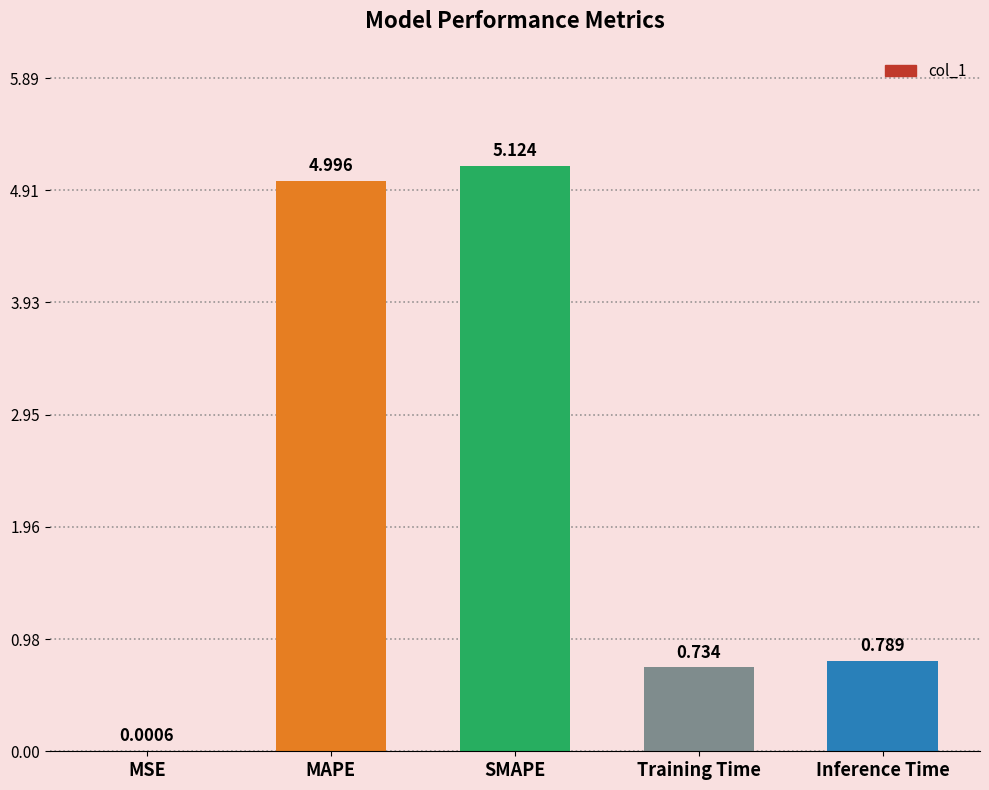

What is the change in value from MSE to SMAPE?

+5.1